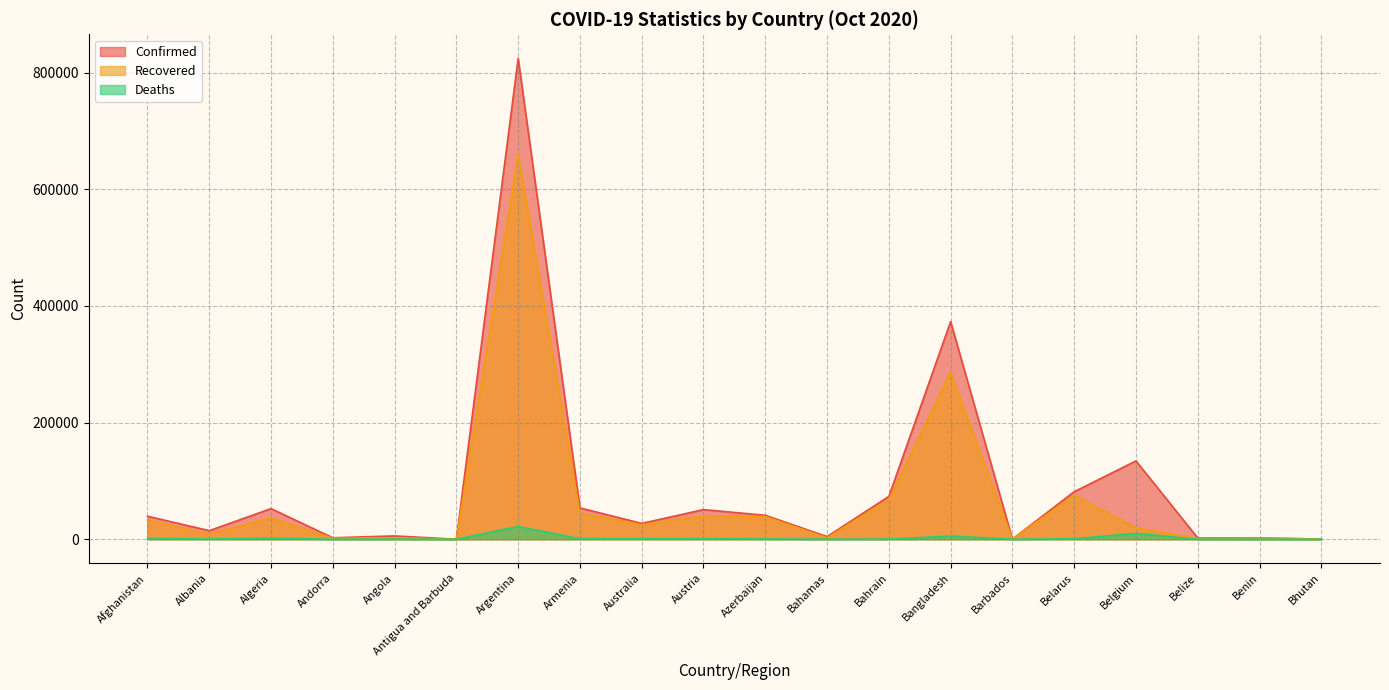

Does the chart display data point markers on the line(s)?

No